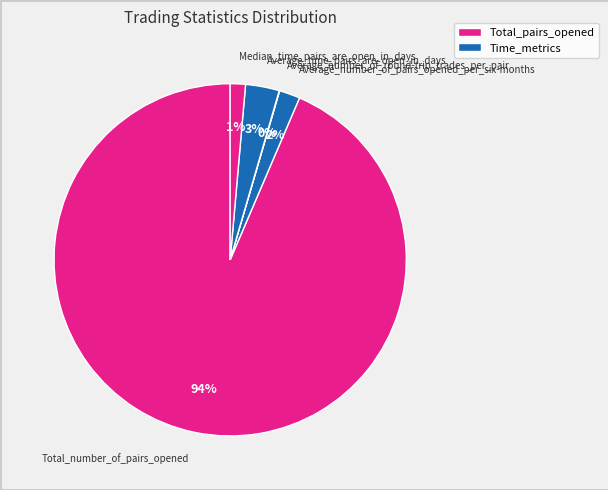

Between Median_time_pairs_are_open_in_days and Average_number_of_pairs_opened_per_six-months, which is larger?

Average_number_of_pairs_opened_per_six-months